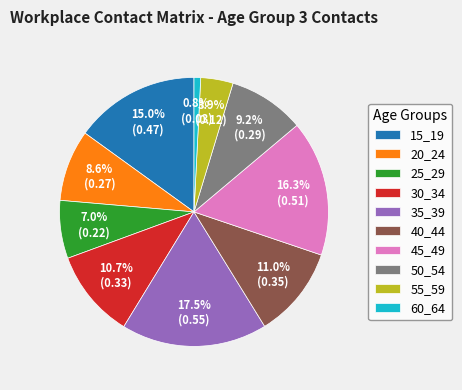

True or false: 45_49 accounts for 16% of the total.

True